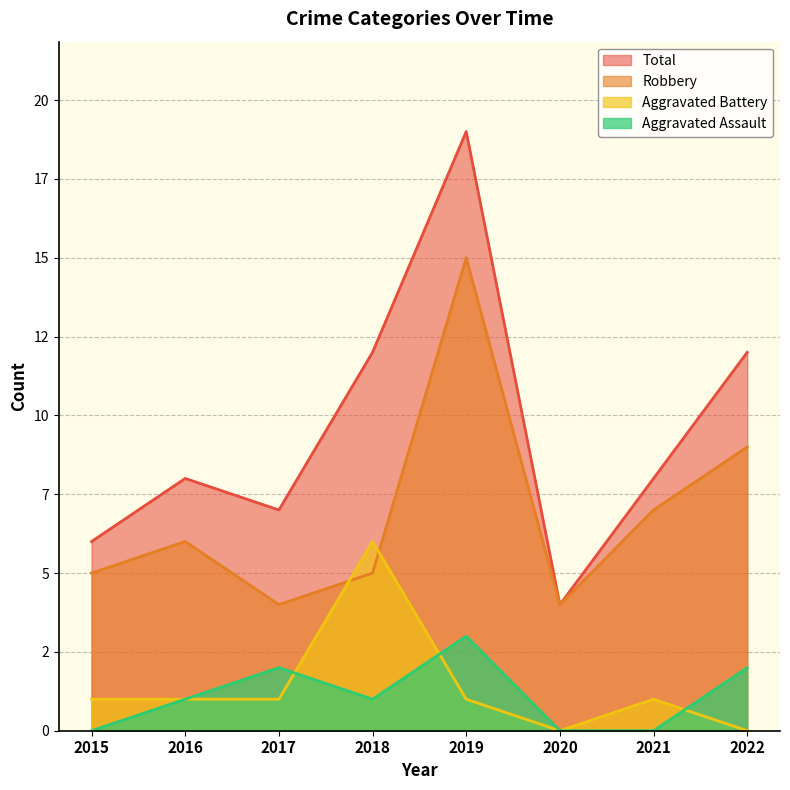

What is the total value across all series at 2021?

16